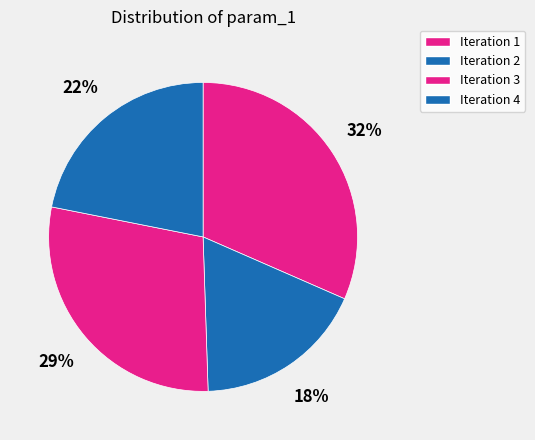

Is there any slice that represents more than half of the pie?

No